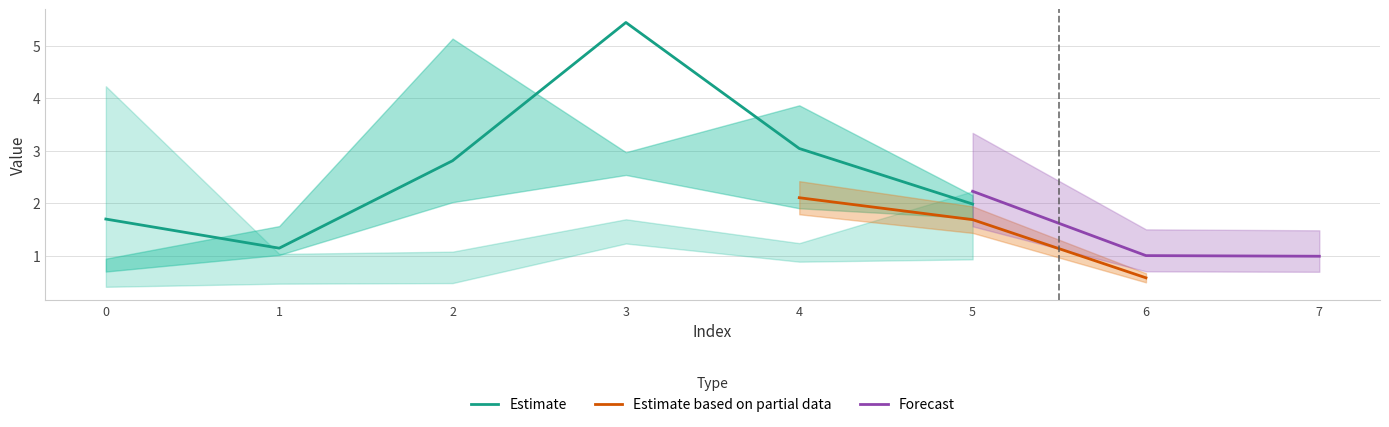

At which label does Estimate reach its peak?

3